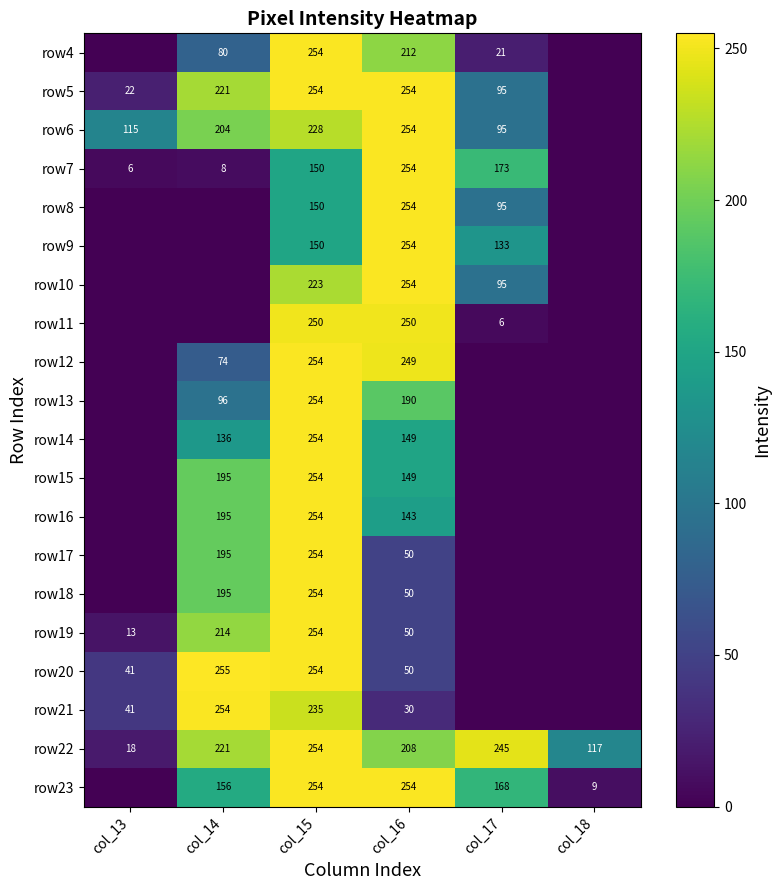

What is the total value across all series at col_15?

4688